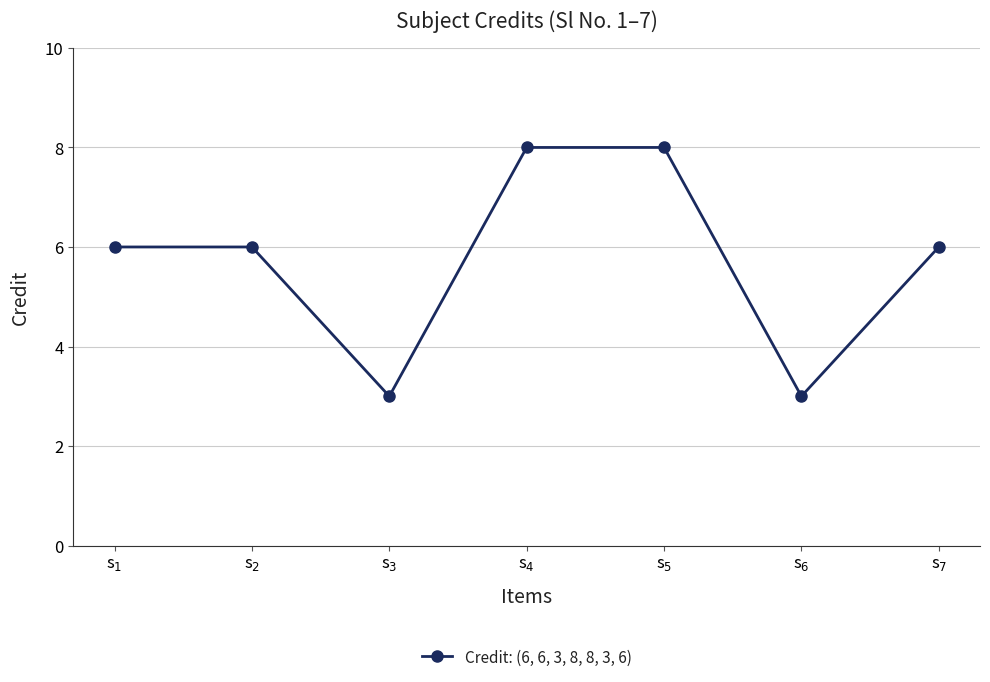

What value does the data have at s$_1$?

6